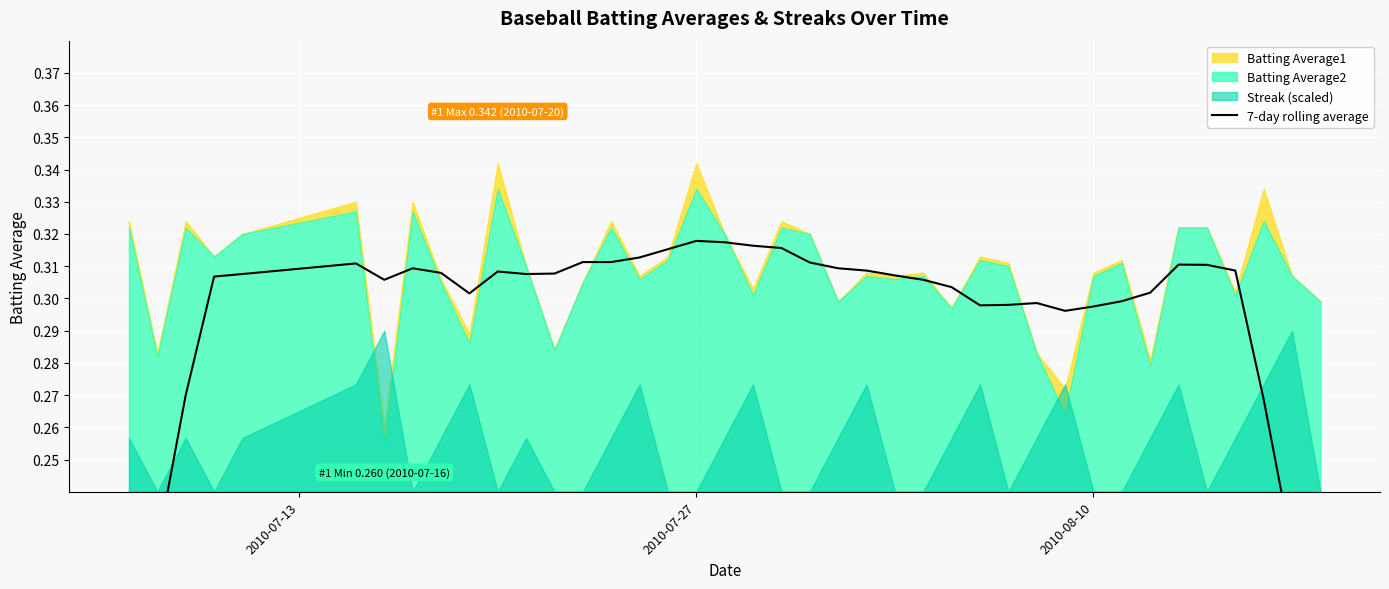

Count the values in the range 0 to 1.

40